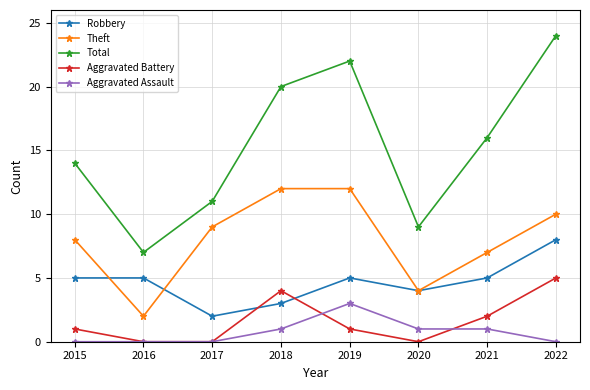

What is the maximum value shown in the chart?

24